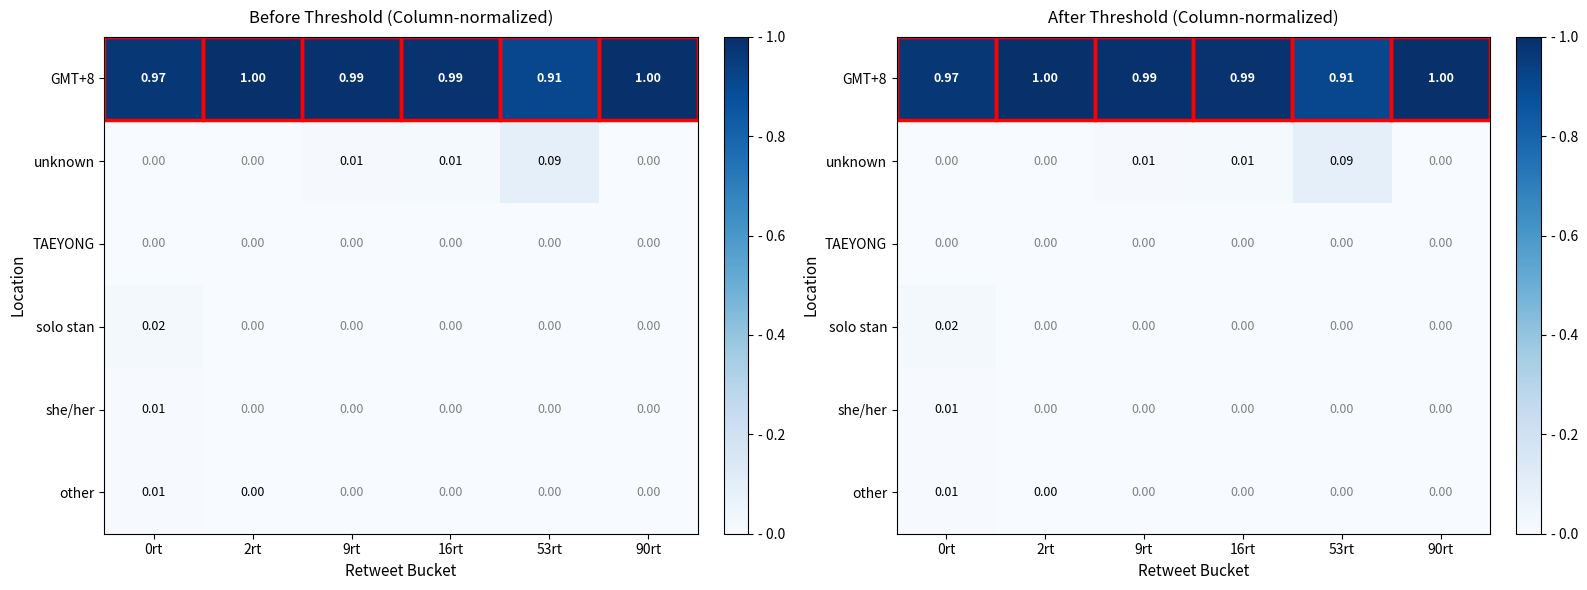

Which series has the largest total across all categories?

GMT+8